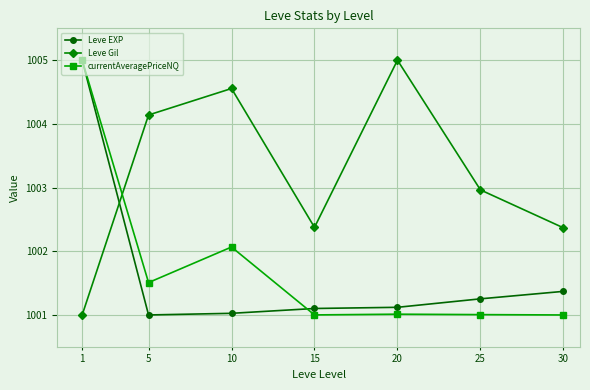

What is the sum of all Leve EXP values?

7011.9